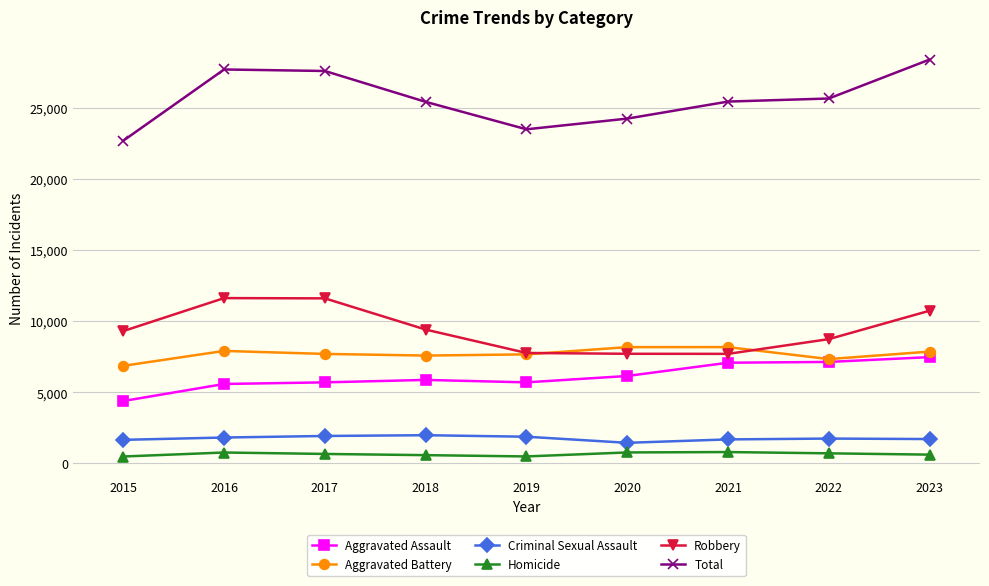

What are all the series names shown in the legend?

Aggravated Assault, Aggravated Battery, Criminal Sexual Assault, Homicide, Robbery, Total